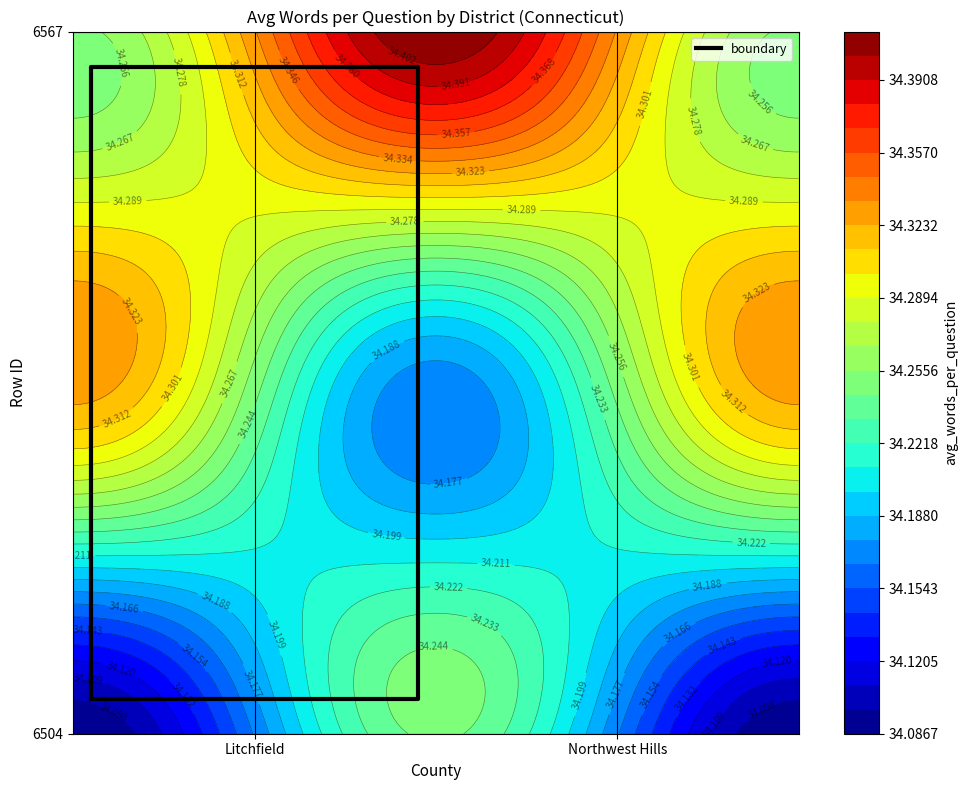

True or false: the data shows 0.0 at 4.

False